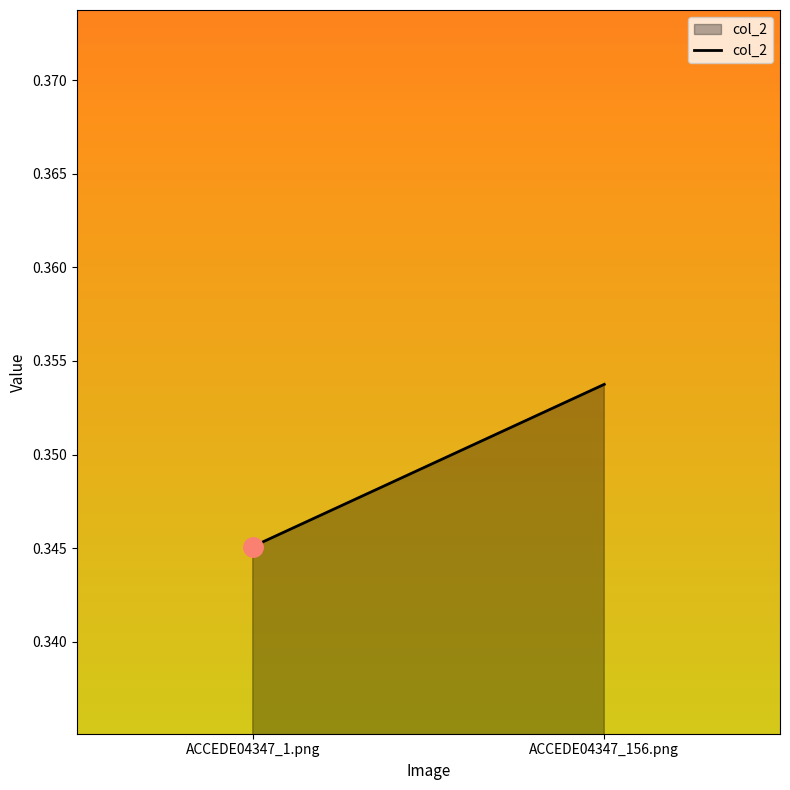

What is the label of the 2nd point from the left?

ACCEDE04347_156.png